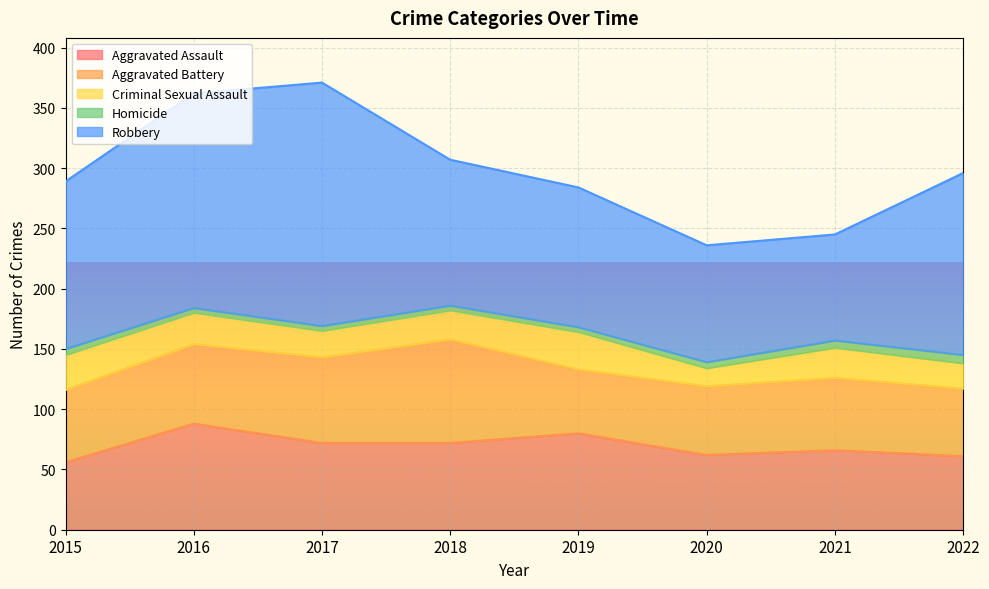

What is the value of the Robbery point at the 4th from the left?

121